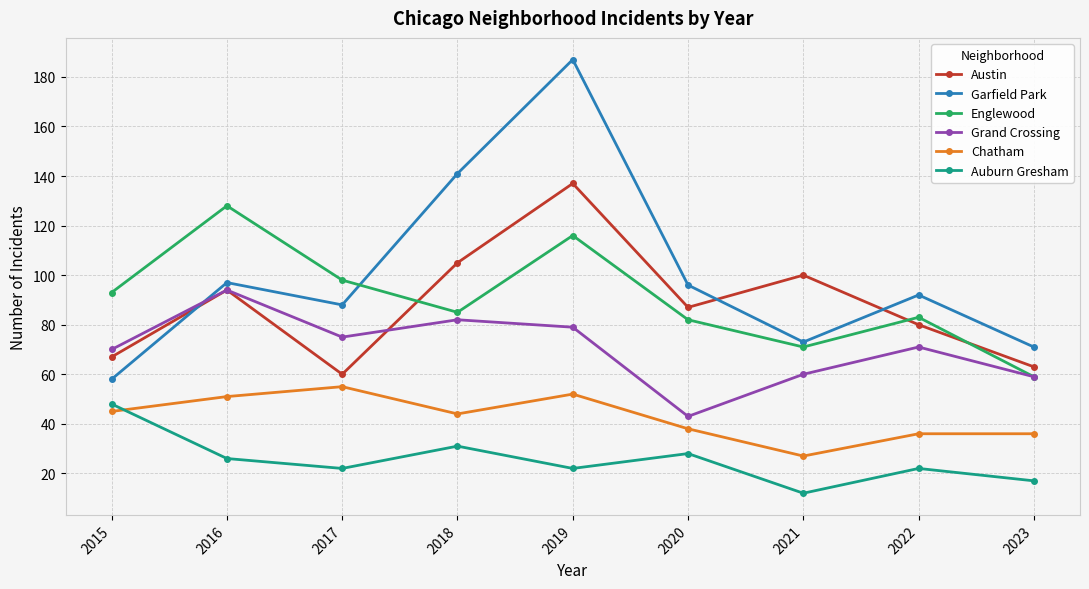

True or false: Austin and Auburn Gresham intersect in this chart.

False